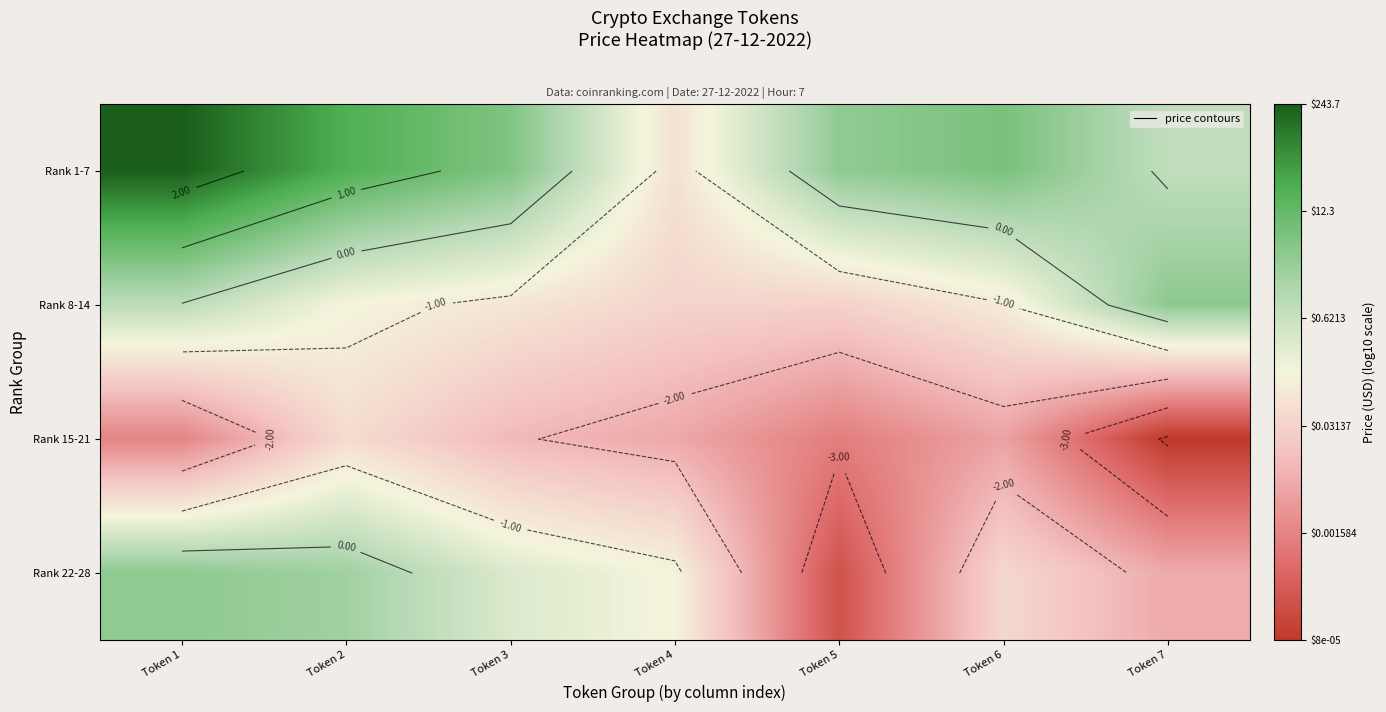

Is the value of Rank 22-28 at Token 7 greater than the value of Rank 8-14 at Token 7?

No